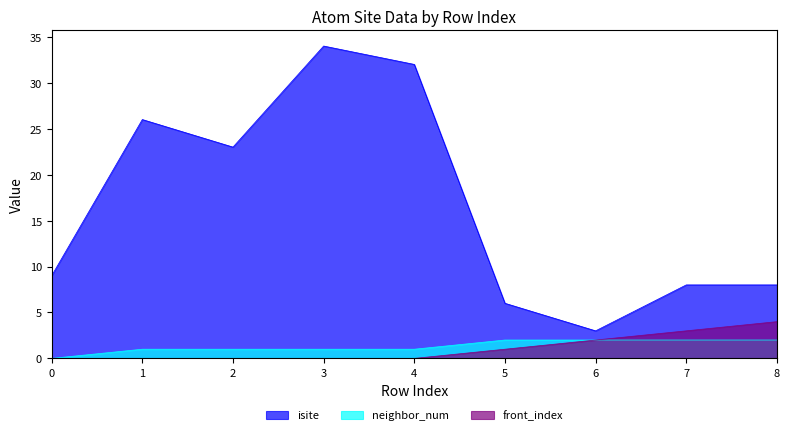

How many neighbor_num values are between 1 and 2?

8